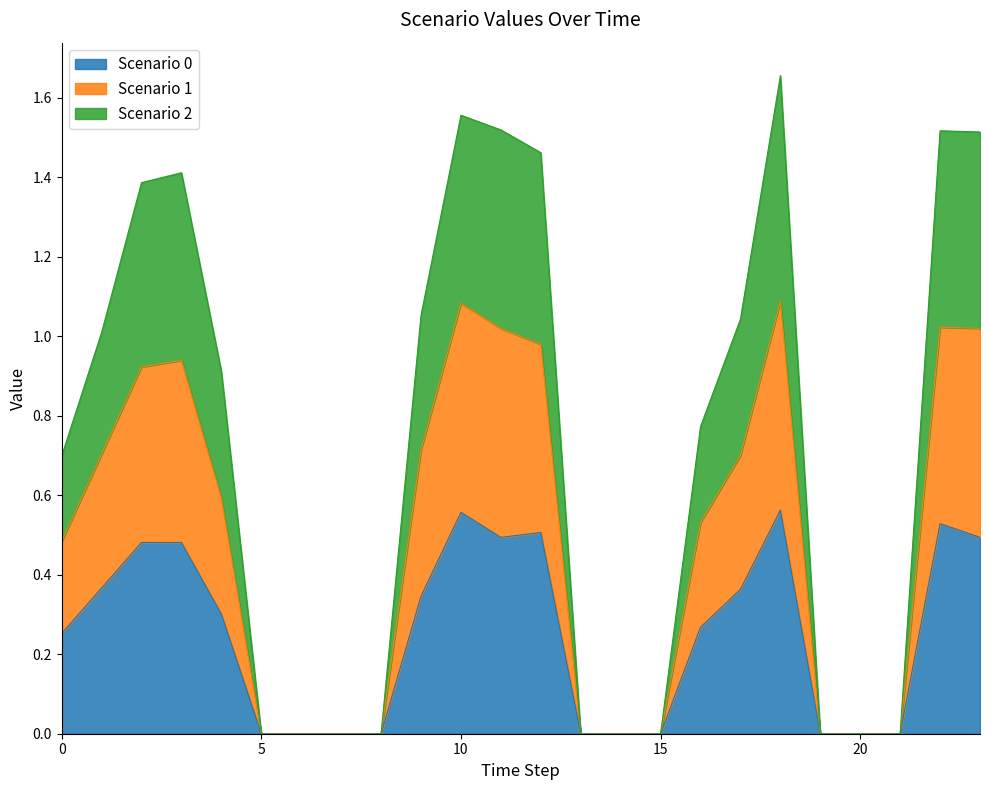

List the labels in order of Scenario 1 value, smallest first.

5, 6, 7, 8, 13, 14, 15, 19, 20, 21, 0, 16, 4, 17, 1, 9, 2, 3, 12, 11, 23, 22, 10, 18